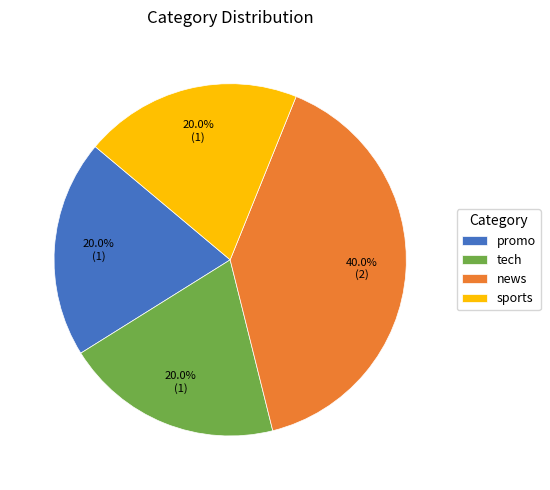

What is the ratio of the value at tech to the value at sports?

1.0